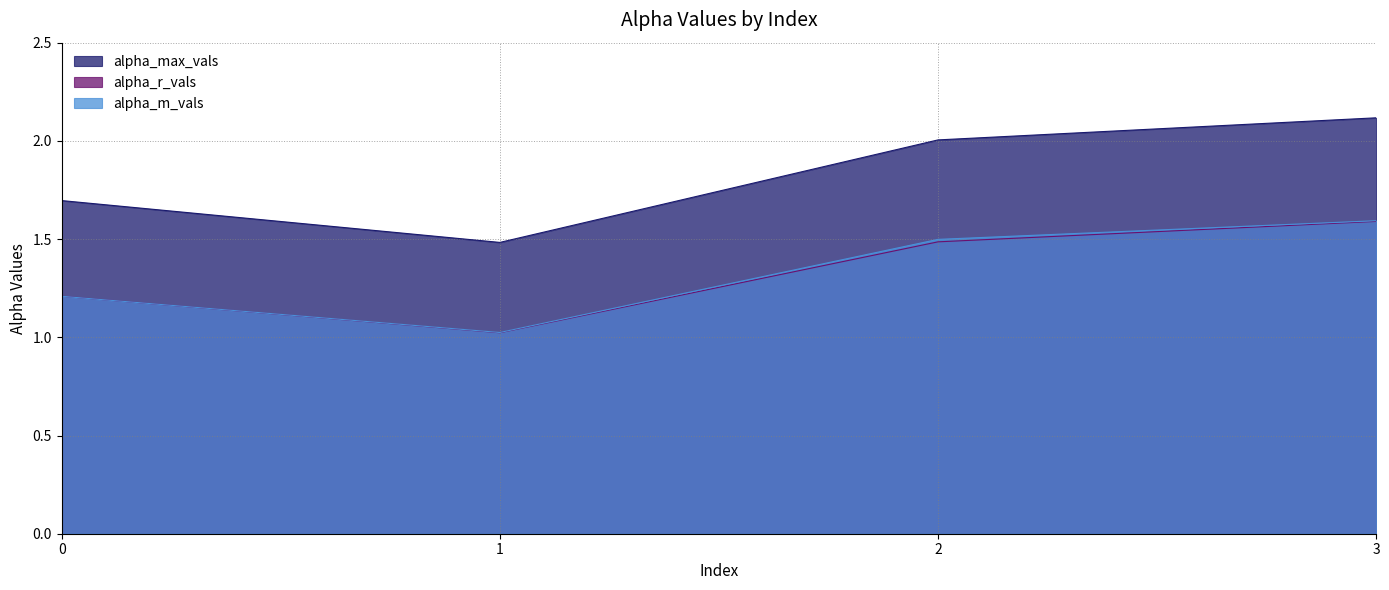

What is the sum of the alpha_max_vals values at 2 and 3?

4.1